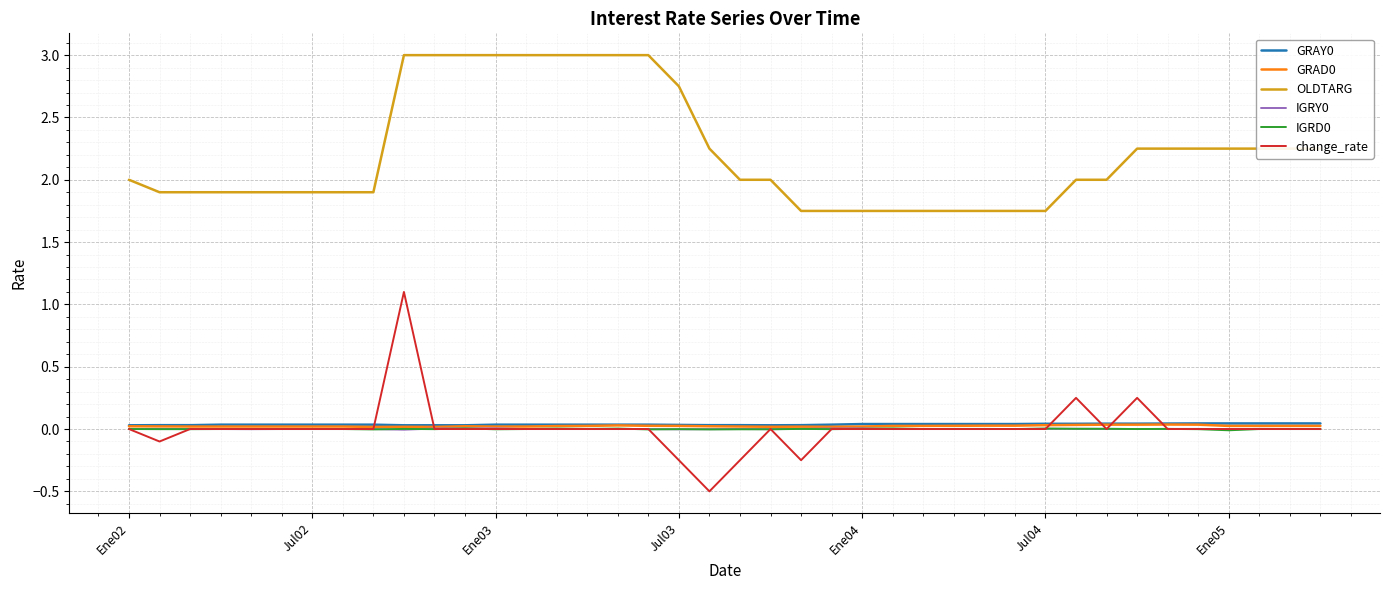

True or false: OLDTARG and IGRY0 intersect in this chart.

False